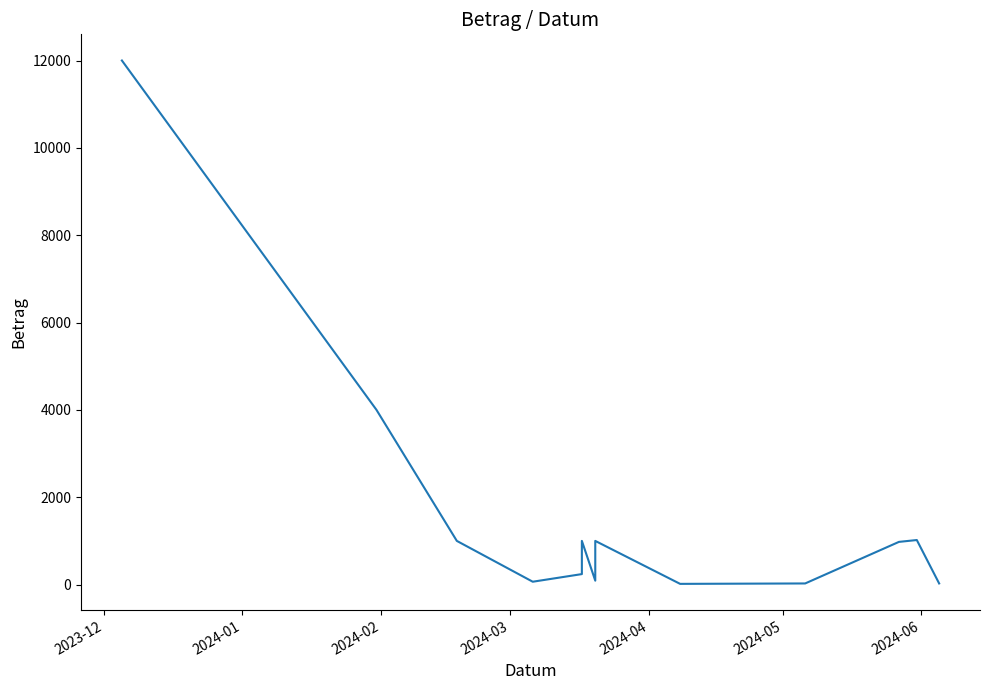

What is the sum of all values?

21462.3